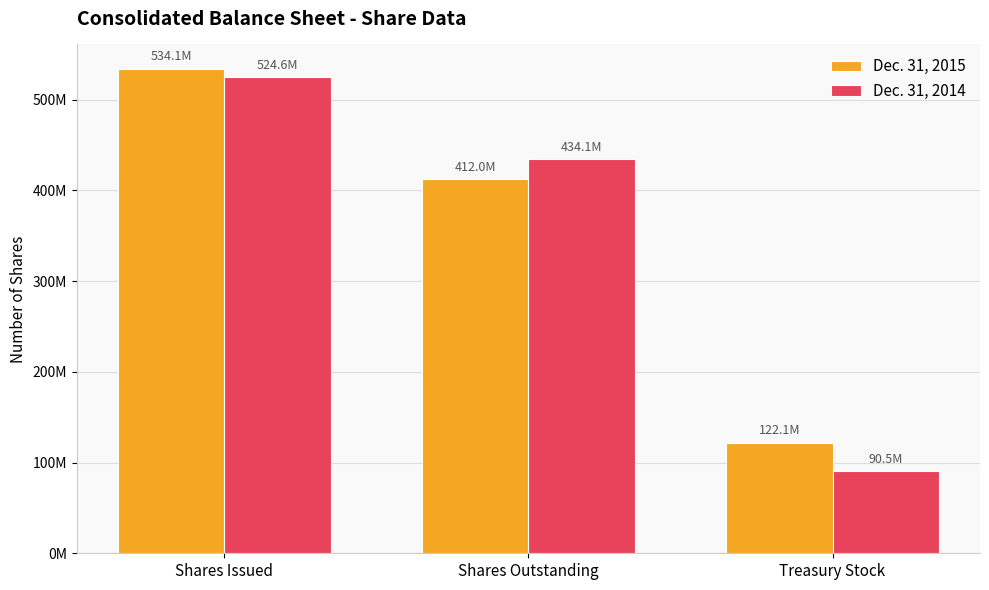

What are all the series names shown in the legend?

Dec. 31, 2015, Dec. 31, 2014